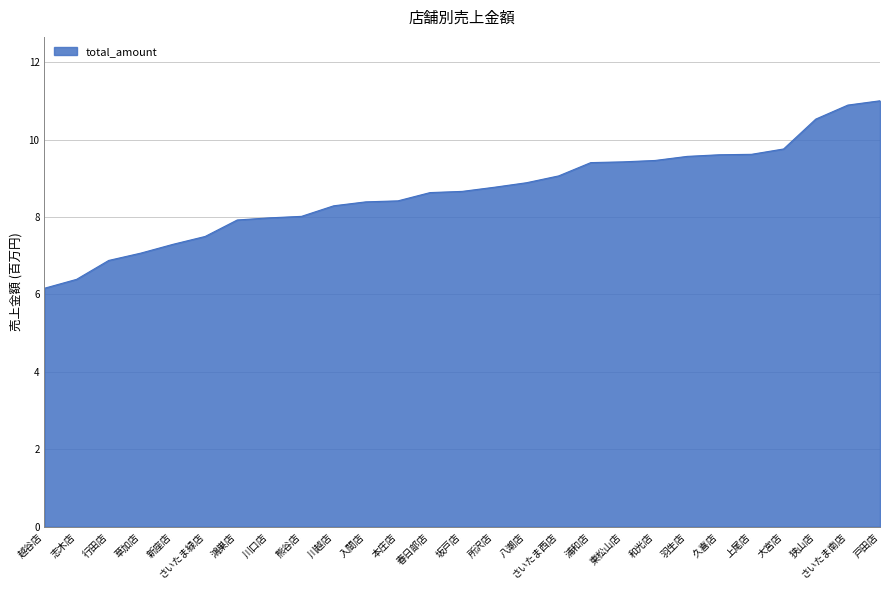

What is the change in value from 越谷店 to 八潮店?

+2.7